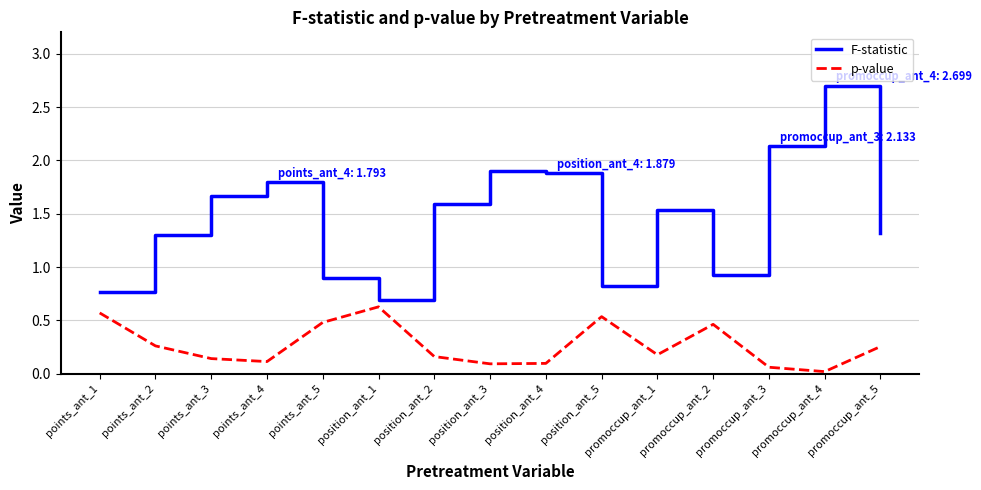

True or false: F-statistic and p-value cross at least once.

False